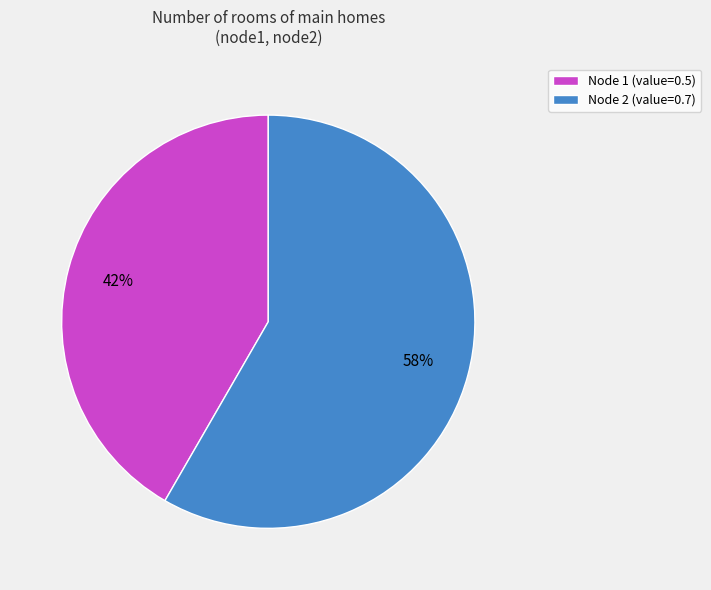

Which slice is the largest?

Node 2 (value=0.7)